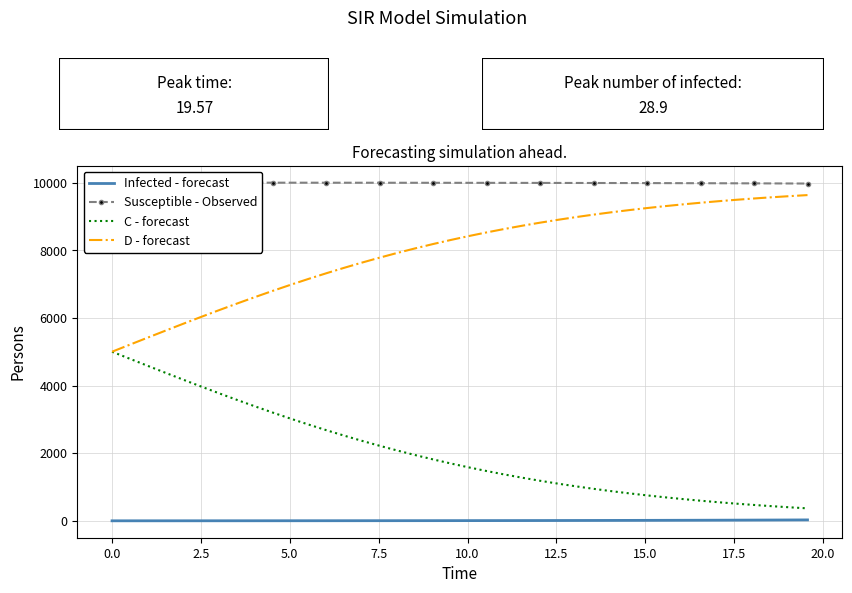

True or false: D - forecast and Infected - forecast cross at least once.

False